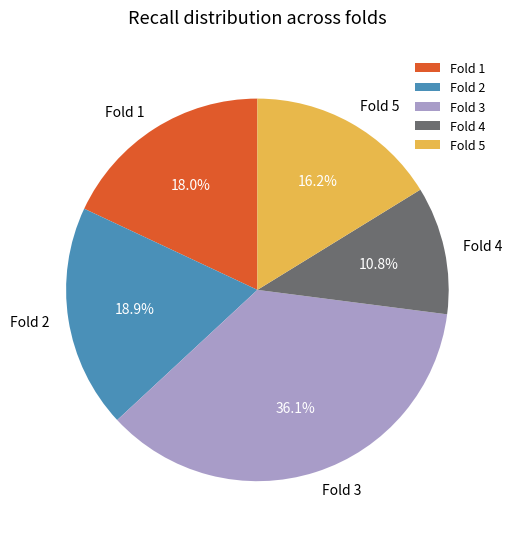

Does any single category account for the majority?

No